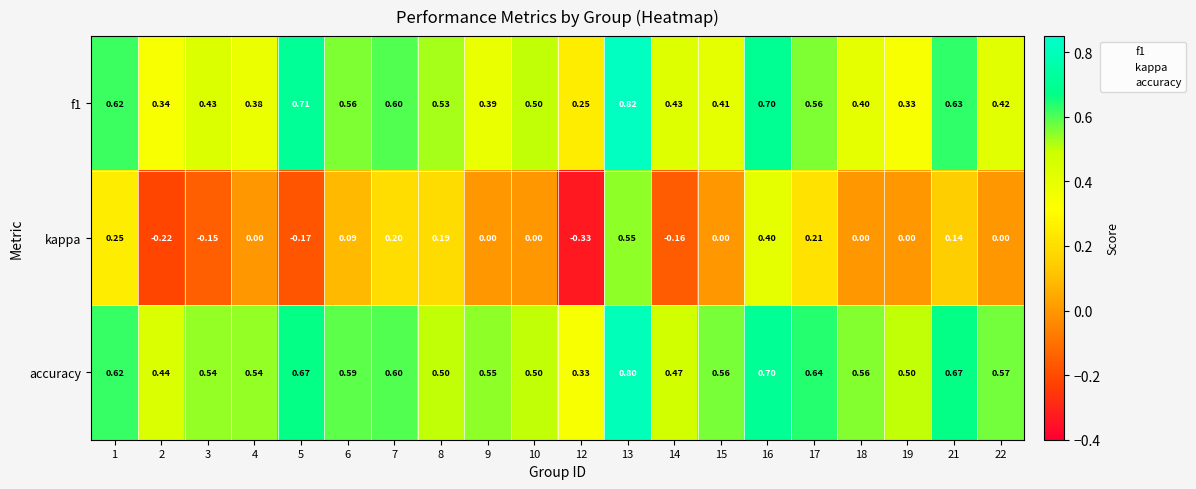

What is the total value across all series at 14?

0.7